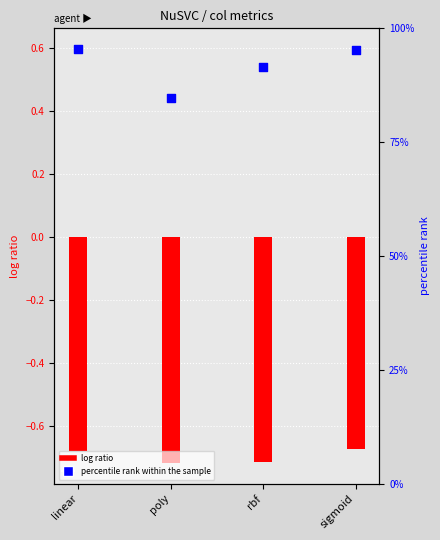

At how many categories does at least one series exceed 0?

4